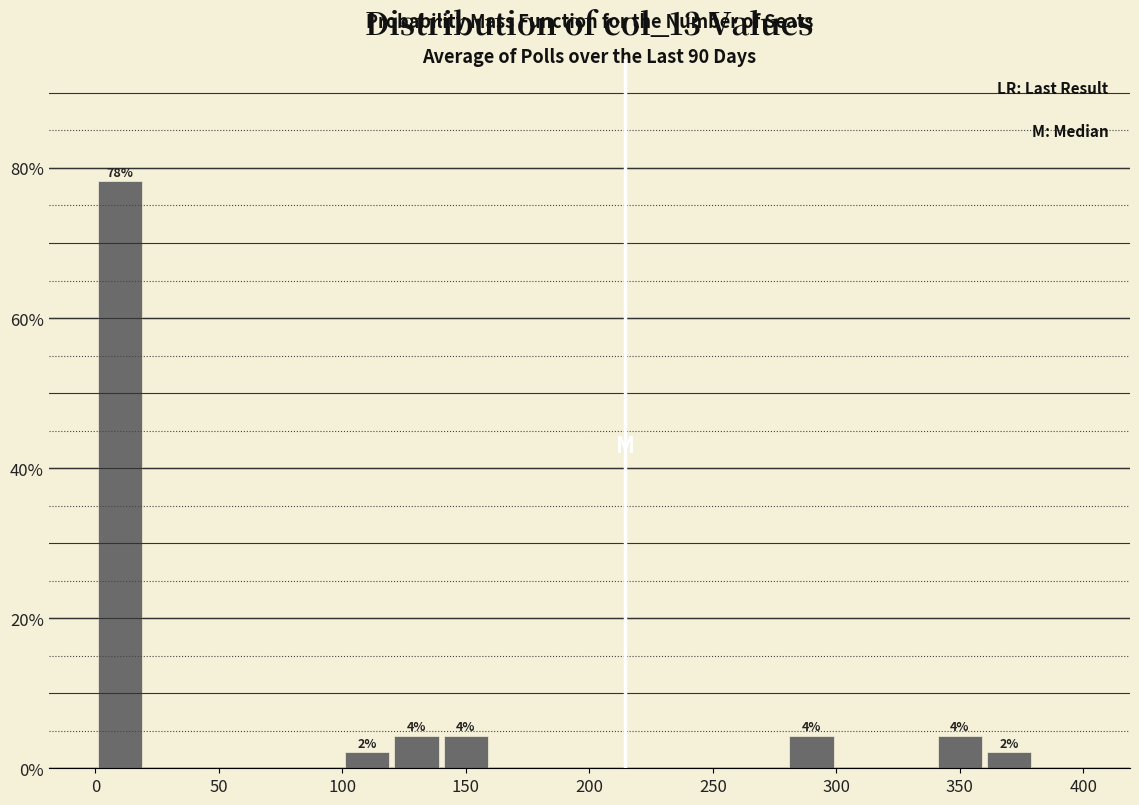

Which range on the x-axis has the tallest bar?

0 to 20